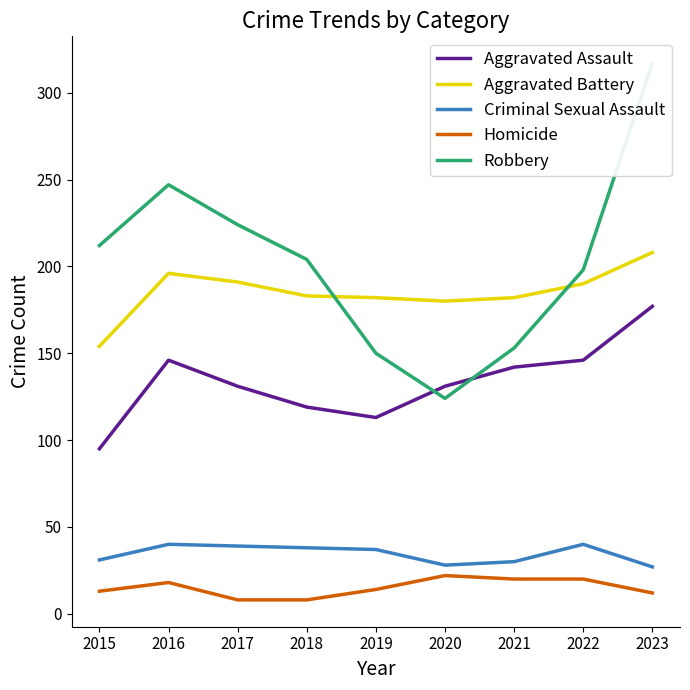

What is the difference between the Aggravated Battery values at 2022 and 2019?

8